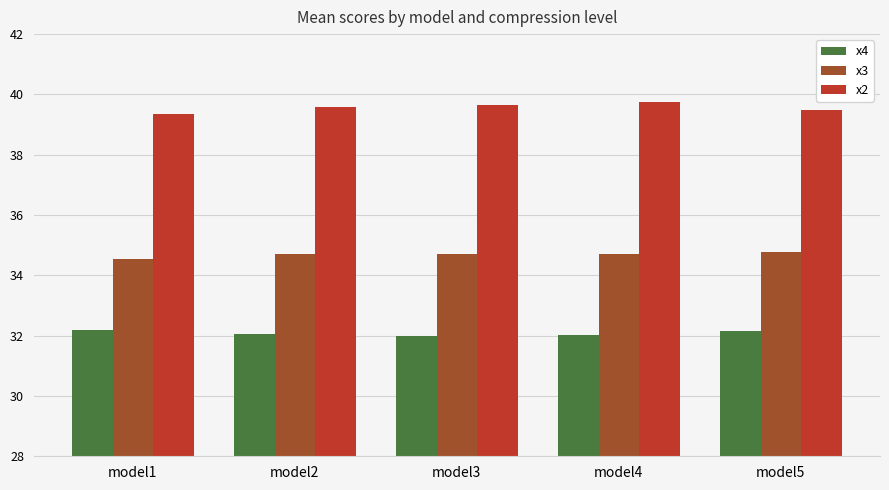

What is the spread (max minus min) of values at model5?

7.3